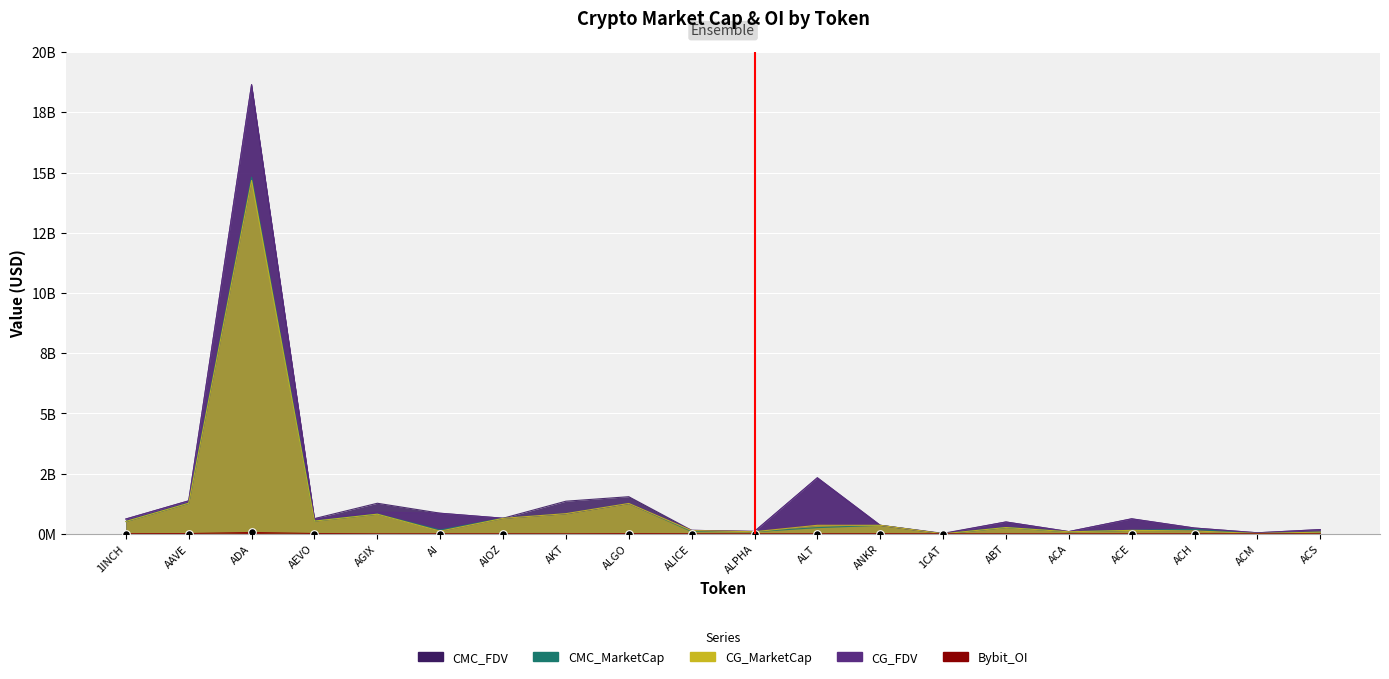

What is the ratio of the value at ACH to the value at ALT?

0.5